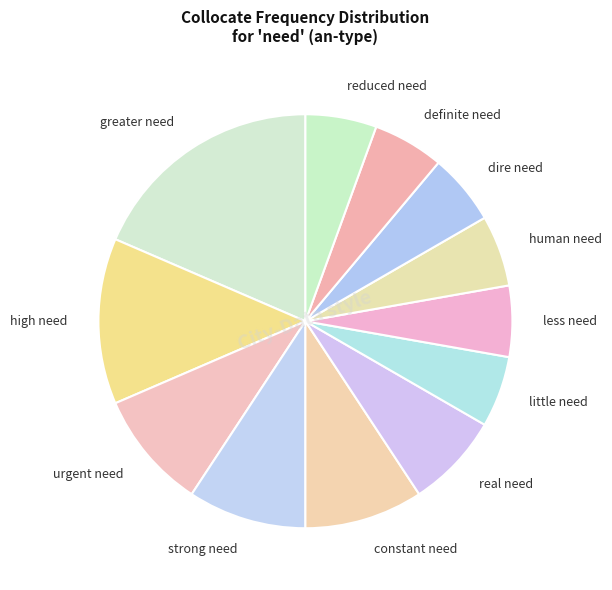

Which slice is the largest?

greater need